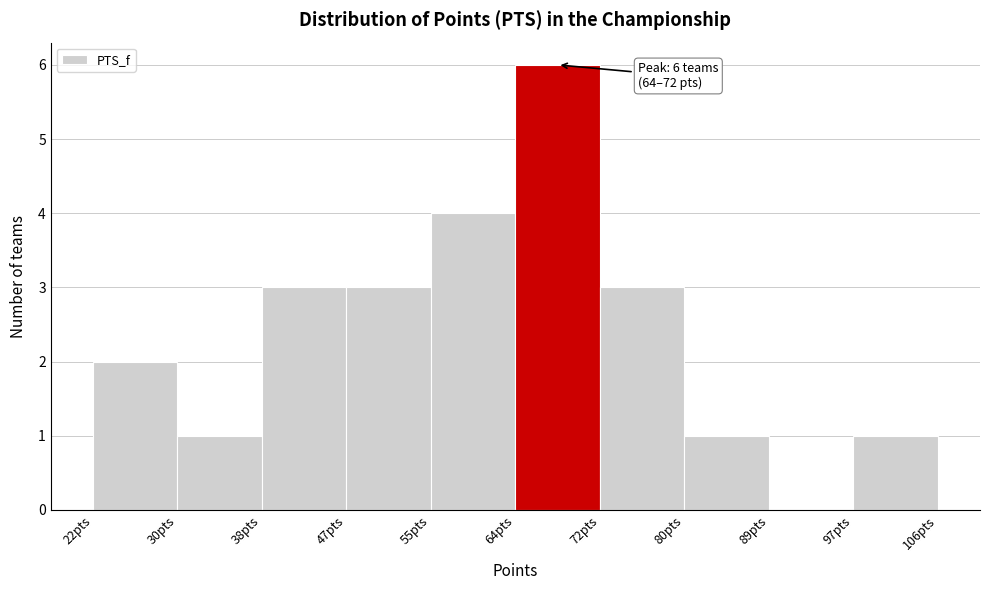

Which range on the x-axis has the tallest bar?

64.0 to 72.4